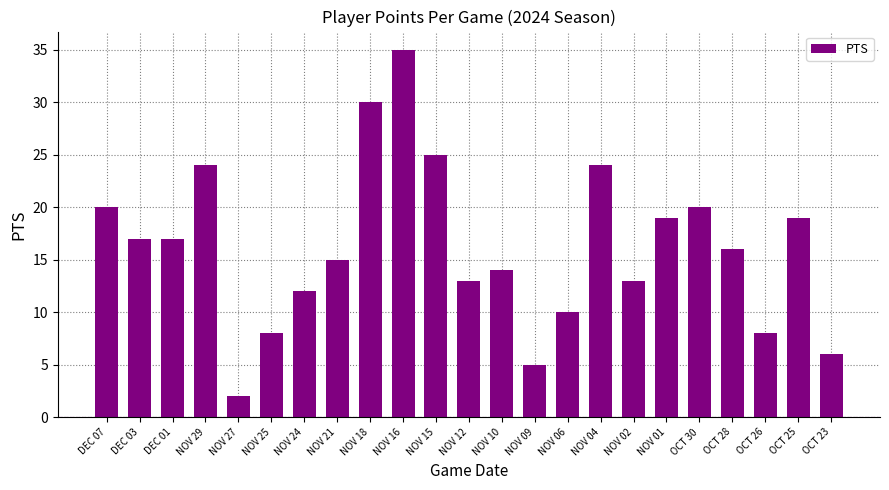

What is the value of the 22nd bar from the left?

19